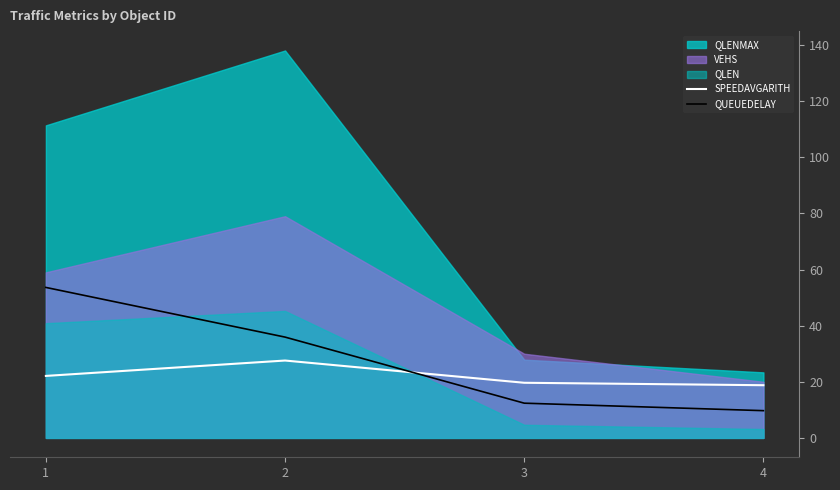

Where is SPEEDAVGARITH nearest to the value 23?

1